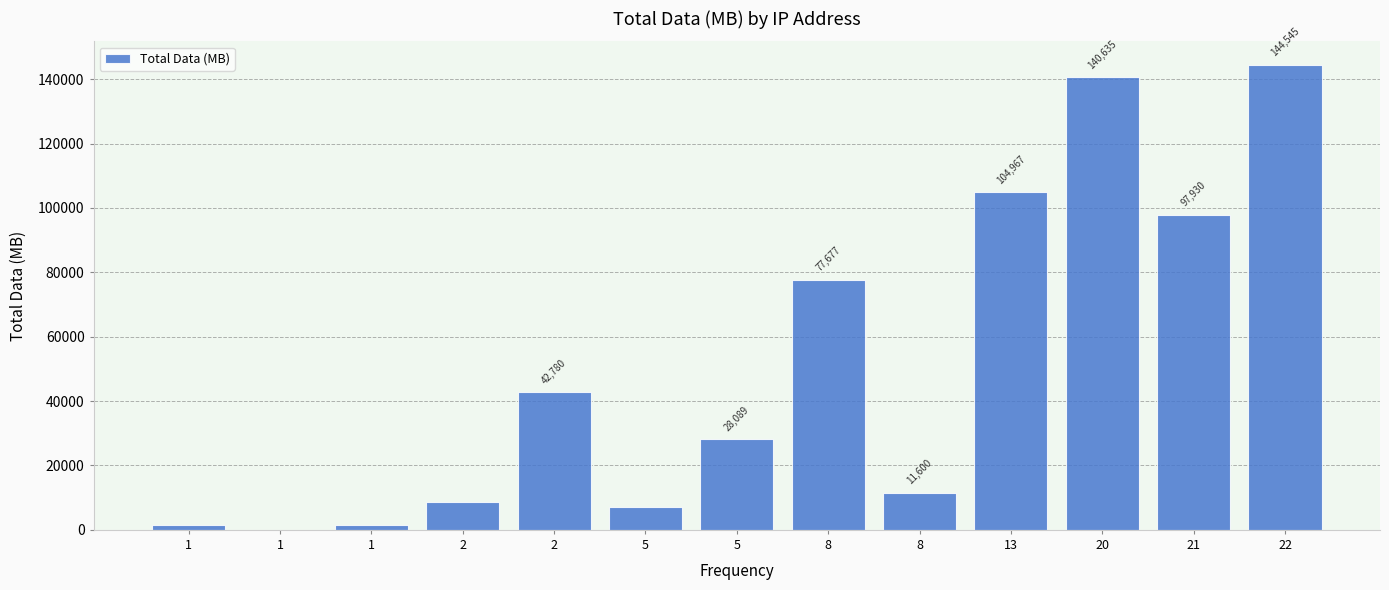

Are the bars horizontal?

No